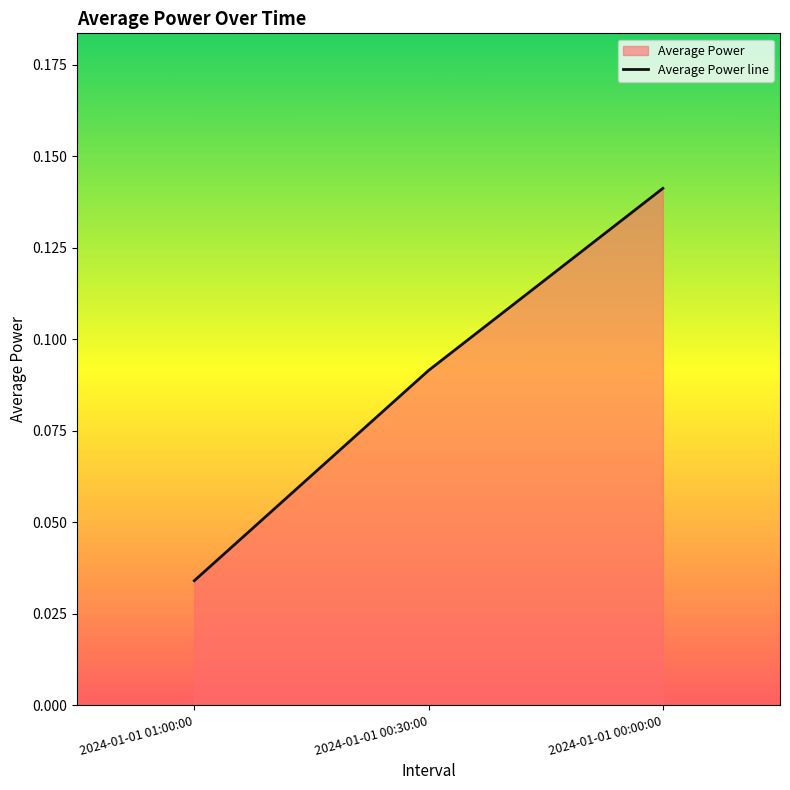

Rank the categories by value from lowest to highest.

2024-01-01 01:00:00, 2024-01-01 00:30:00, 2024-01-01 00:00:00